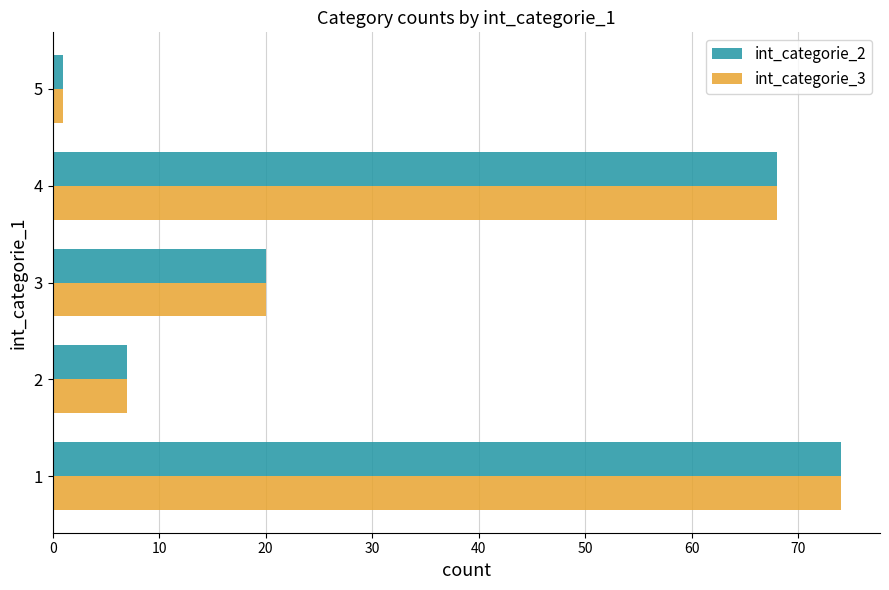

Is the value of int_categorie_3 at 3 greater than the value of int_categorie_2 at 4?

No